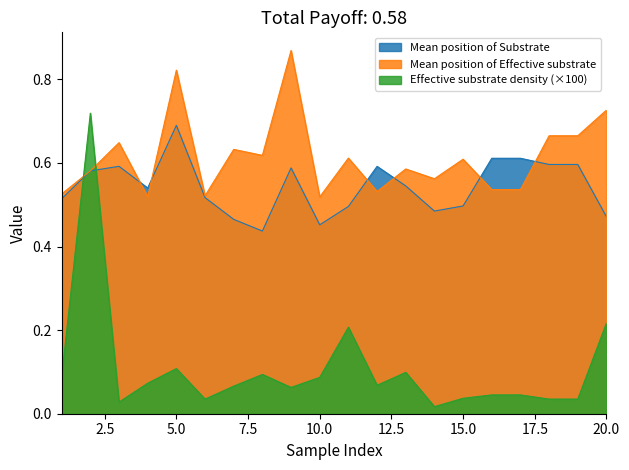

True or false: Mean position of Substrate and Effective substrate density intersect in this chart.

True